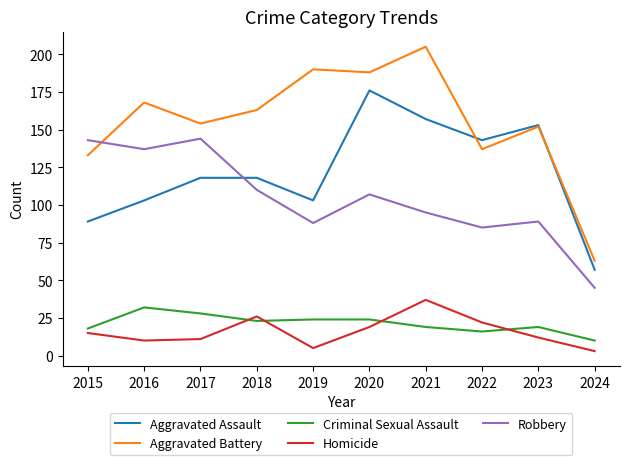

Count the number of data series in this chart.

5